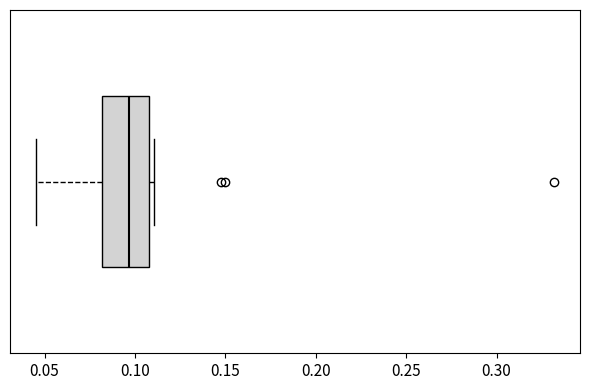

Read this box plot against the x-axis: the position of the median line, the range covered by the box, and the ends of both whiskers. The values are not printed on the chart, so give them approximately, as read against the axis.

median 0.095, box 0.080 to 0.110, whiskers 0.045 to 0.110 (just right of the box's right edge)